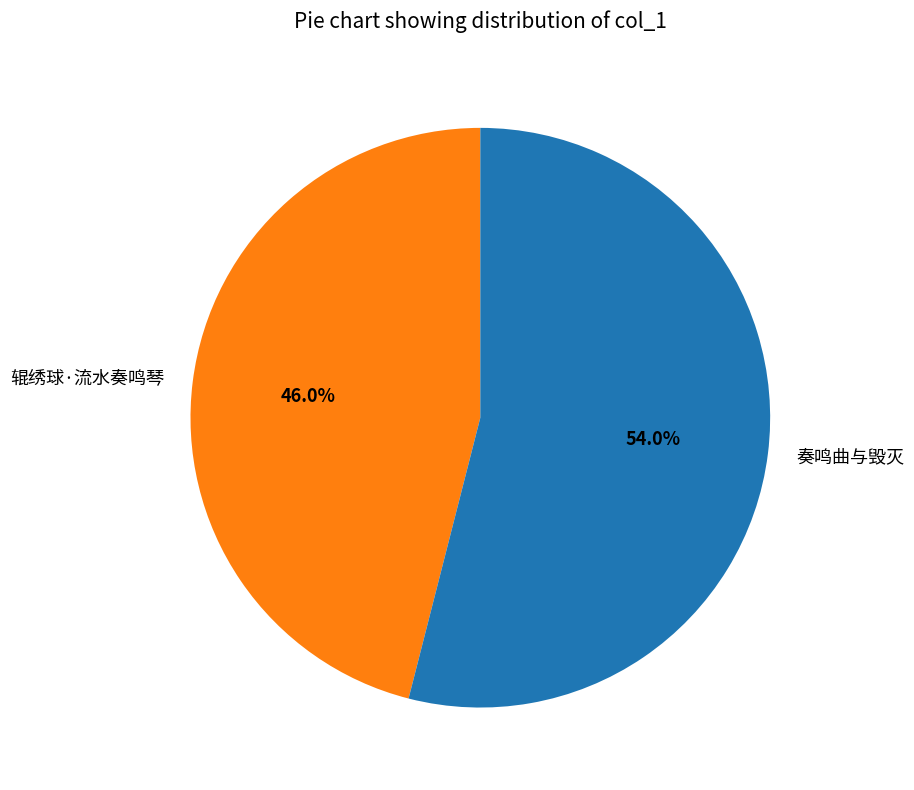

Which has a higher value, 奏鸣曲与毁灭 or 辊绣球·流水奏鸣琴?

奏鸣曲与毁灭